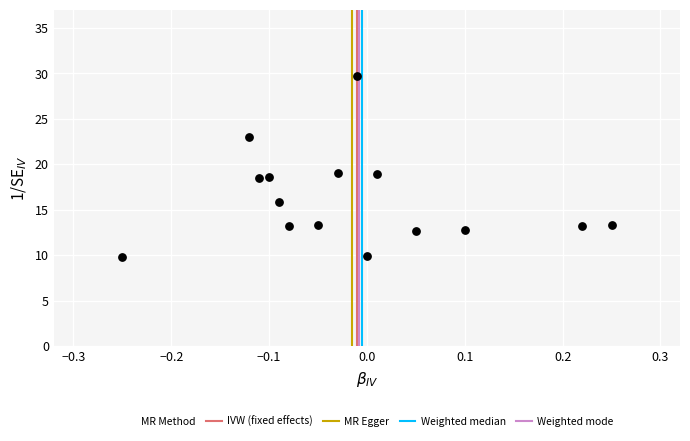

What is the range of X values (max minus min)?

0.5